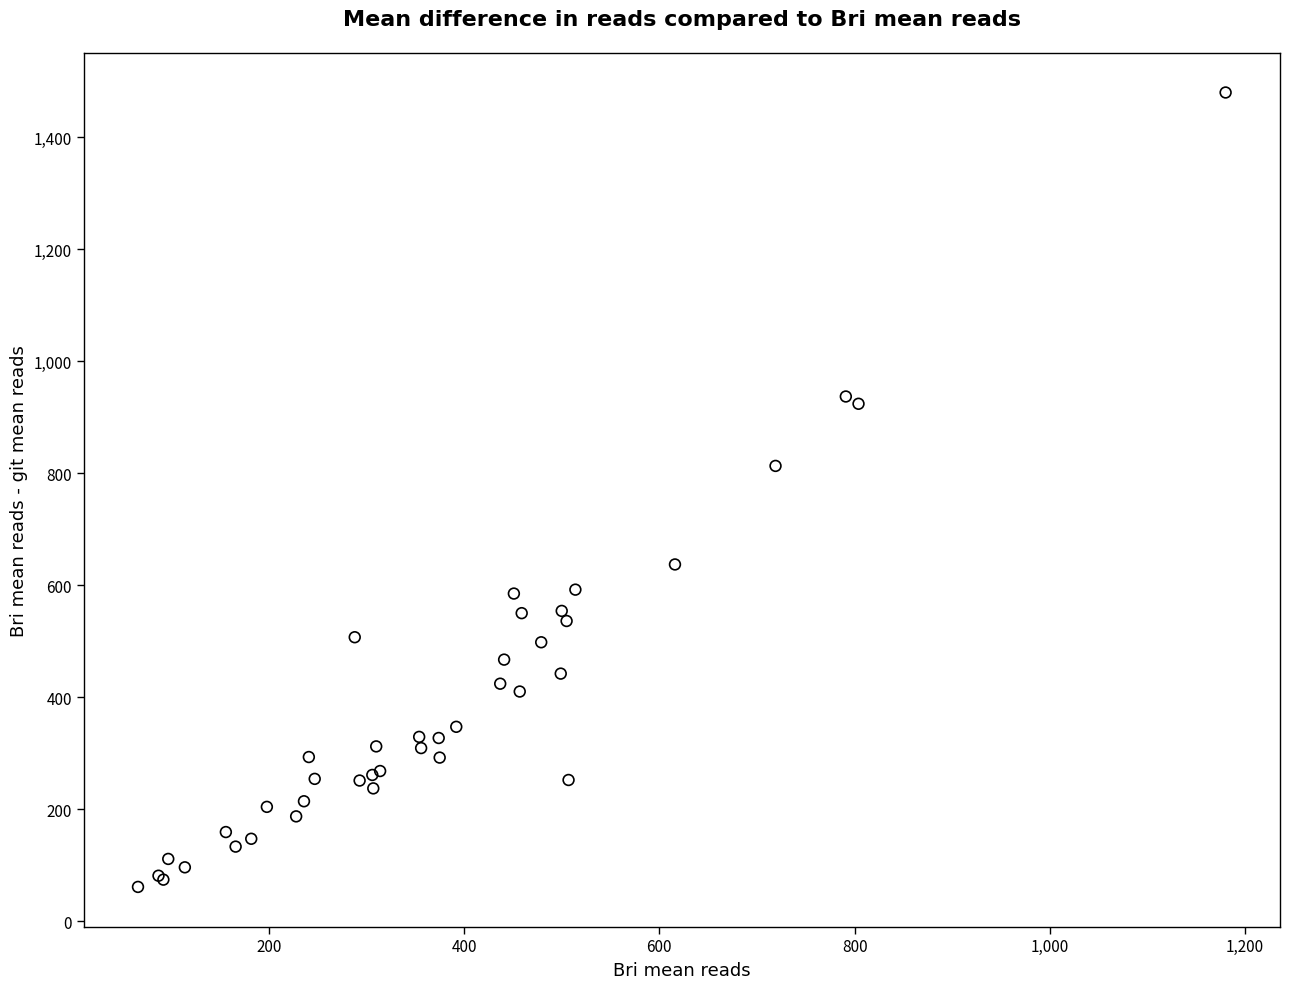

What Y value in the scatter plot is closest to 770?

813